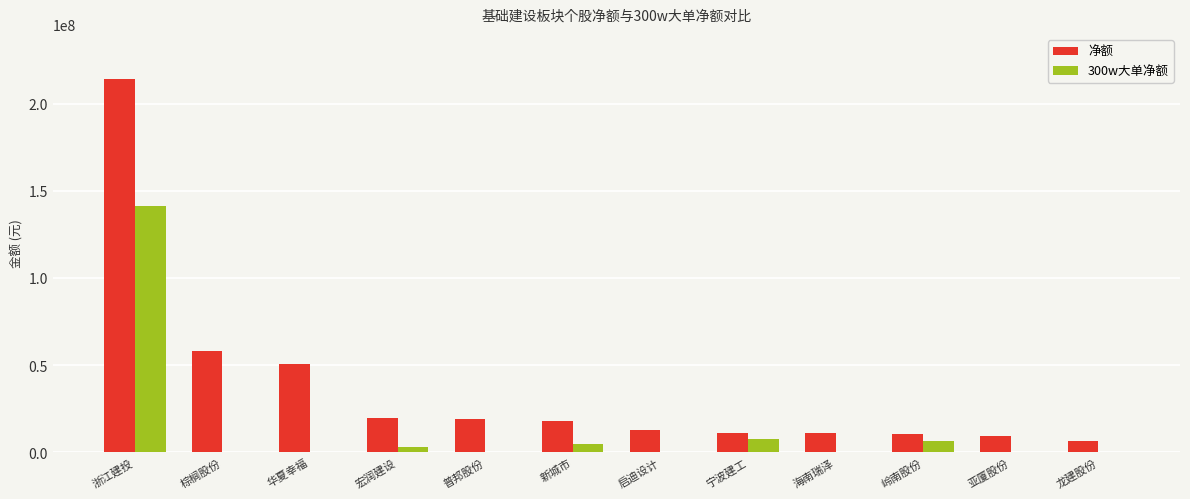

Which series changed the most between 浙江建投 and 普邦股份?

净额